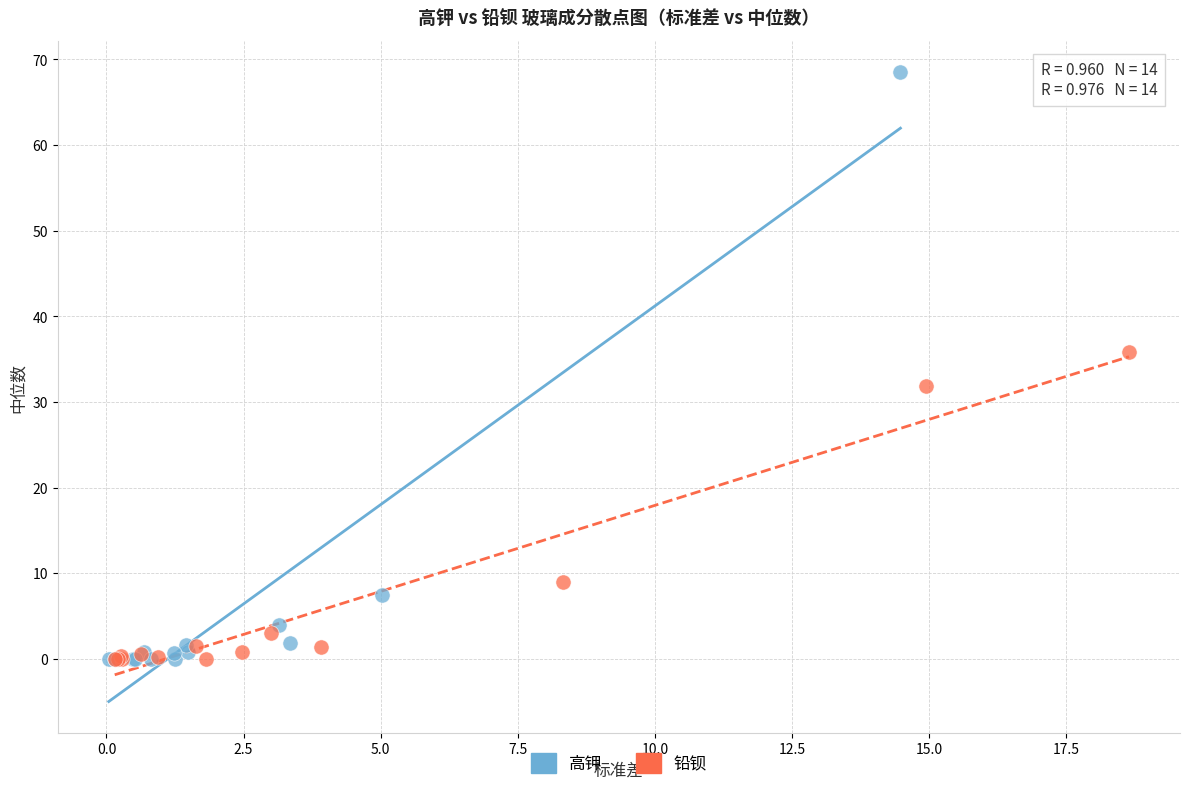

Which series has the largest Y range (max minus min)?

高钾